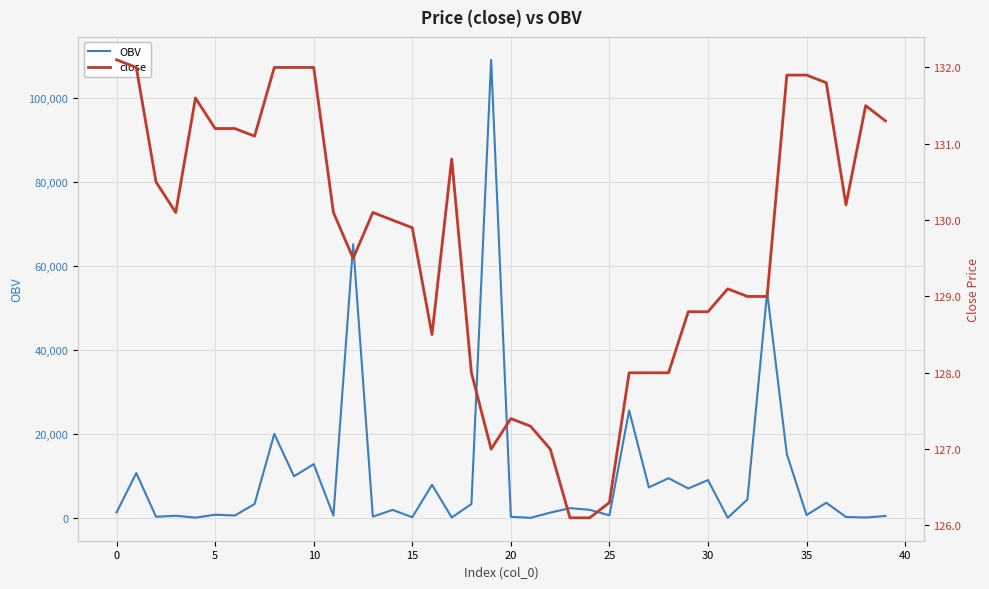

What is the maximum value for OBV?

109131.0